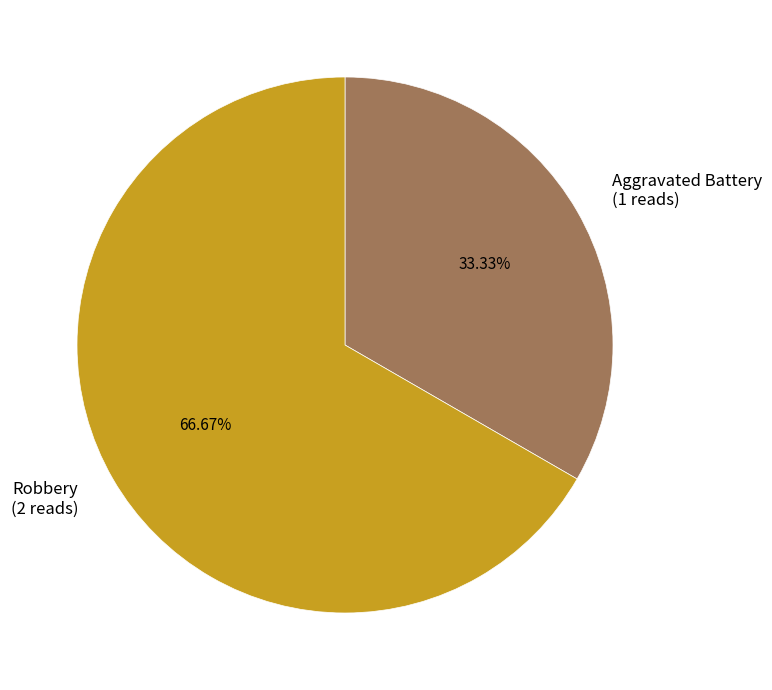

What is the largest slice in the pie chart?

Robbery